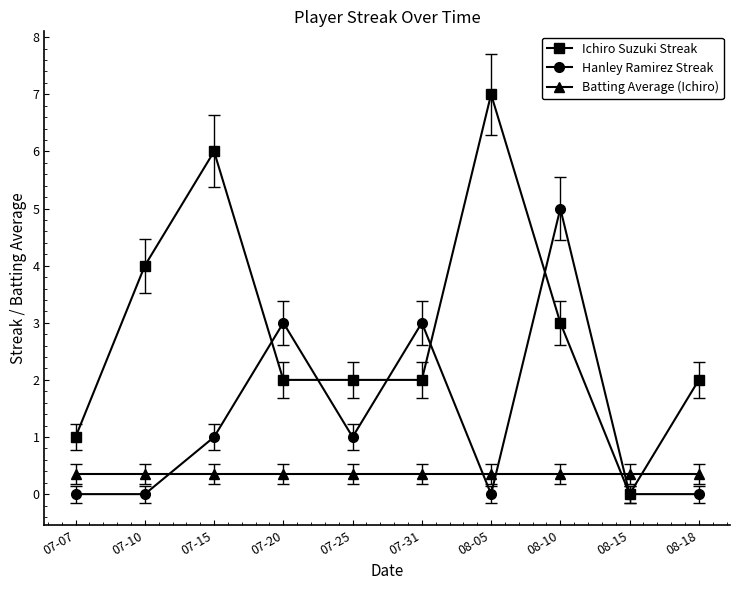

What is the difference between the maximum and second lowest values in the Hanley Ramirez Streak series?

5.0